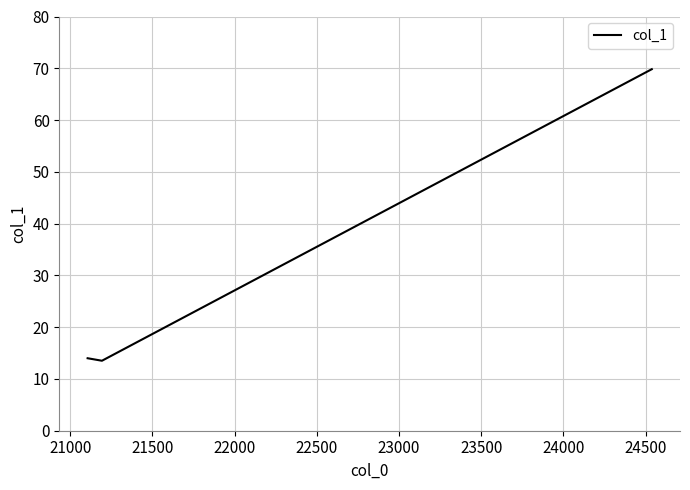

What is the maximum value shown in the chart?

69.8